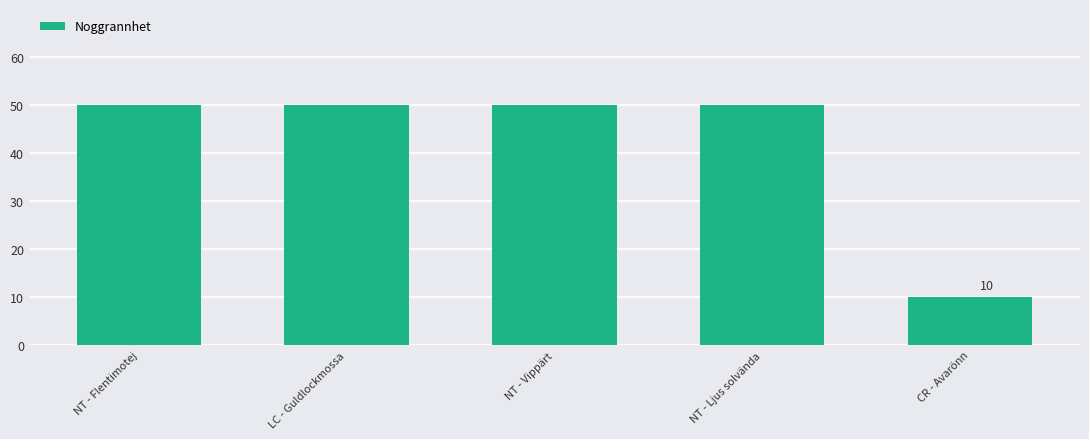

Which category has the lowest value across all series?

CR - Avarönn